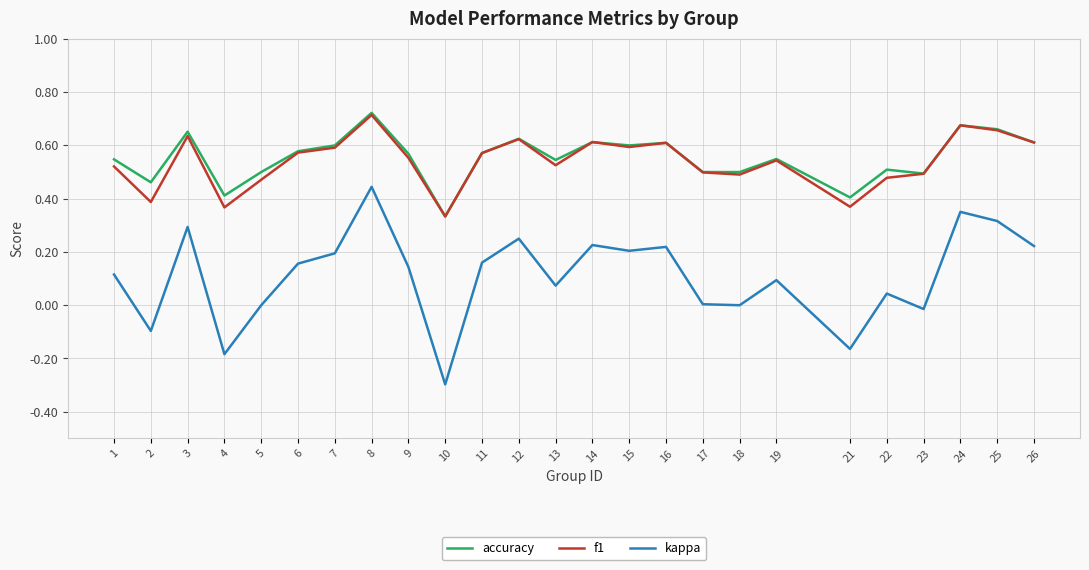

Which series changed the most between 3 and 21?

kappa